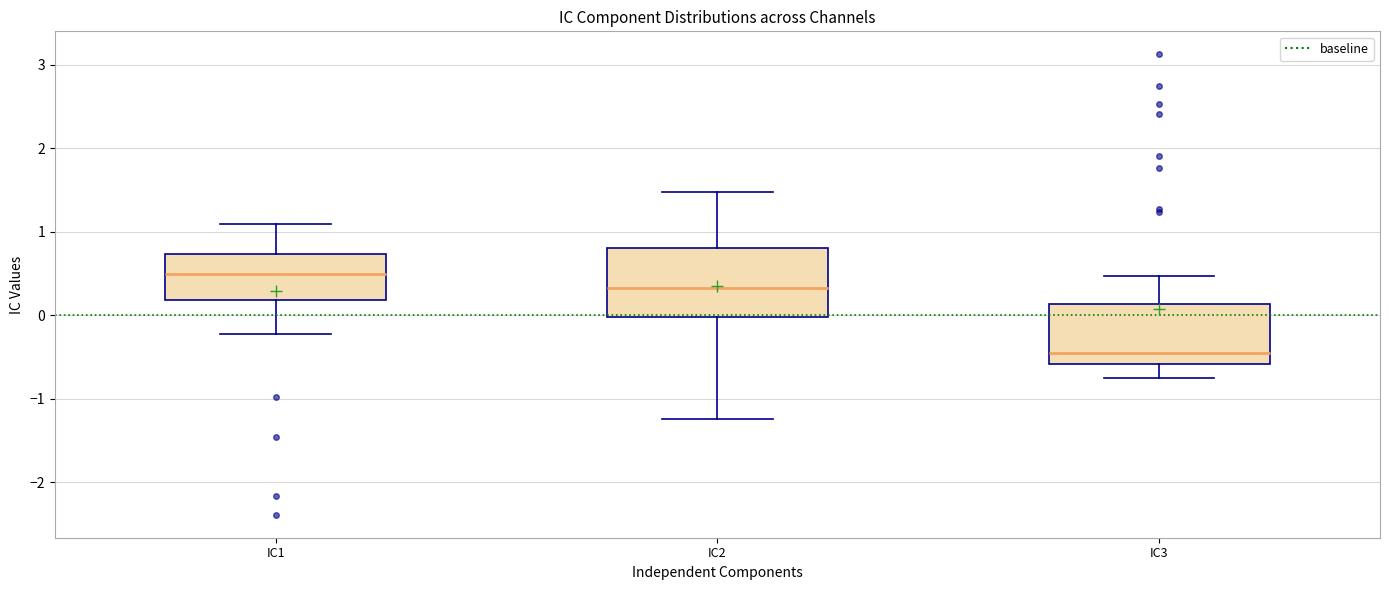

Reading left to right, read every box against the y-axis: the position of its median line, the range the box covers, and the ends of its whiskers. The values are not printed on the chart, so give them approximately, as read against the axis.

IC1: median 0.5, box 0.2 to 0.7, whiskers -0.2 to 1.1
IC2: median 0.3, box 0.0 to 0.8, whiskers -1.2 to 1.5
IC3: median -0.5, box -0.6 to 0.1, whiskers -0.8 to 0.5